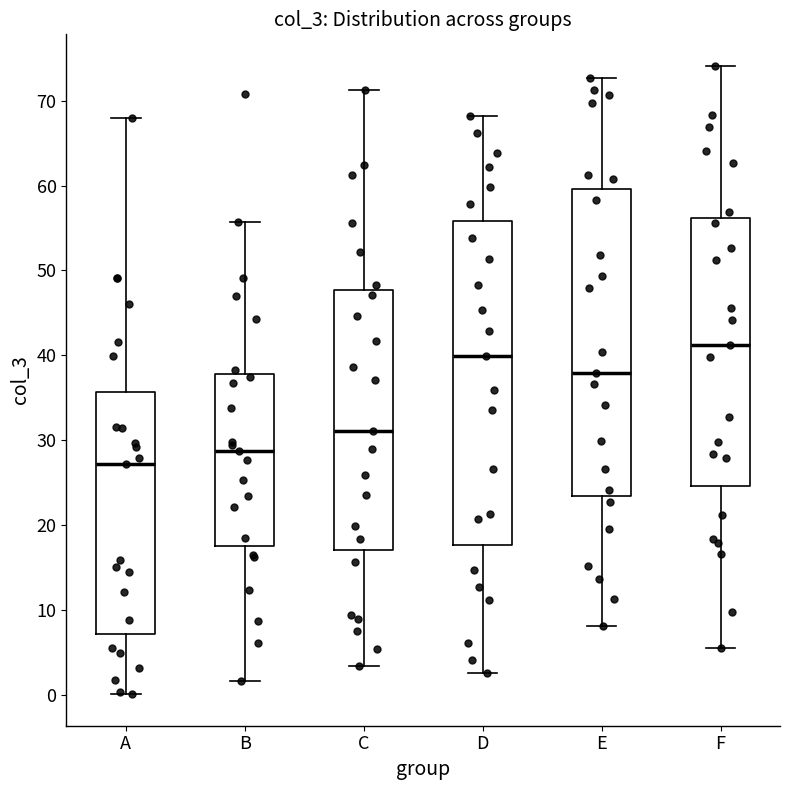

Which box's median line is the highest?

F